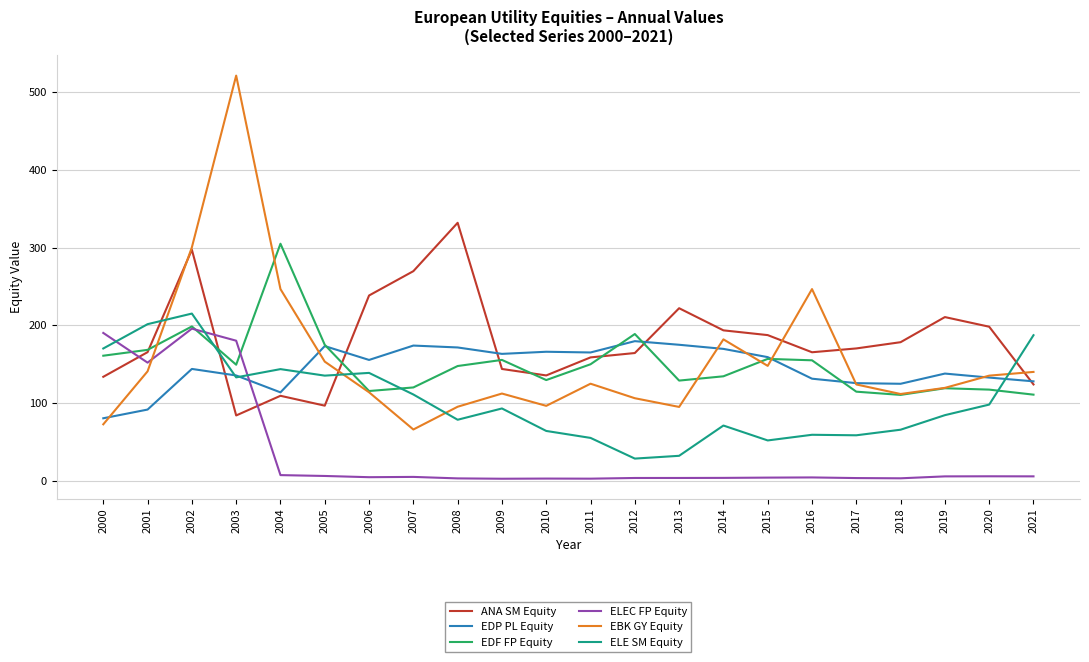

How many values in the EDP PL Equity series exceed 155?

11